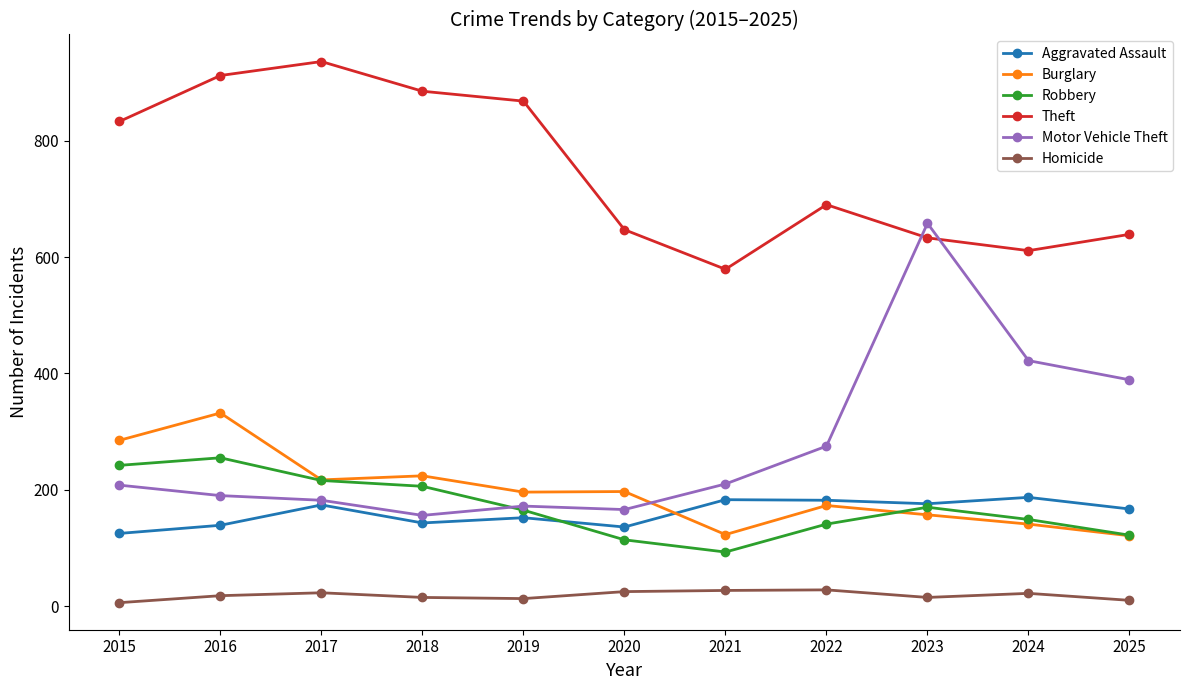

What is the difference between the maximum and second lowest values in the Burglary series?

209